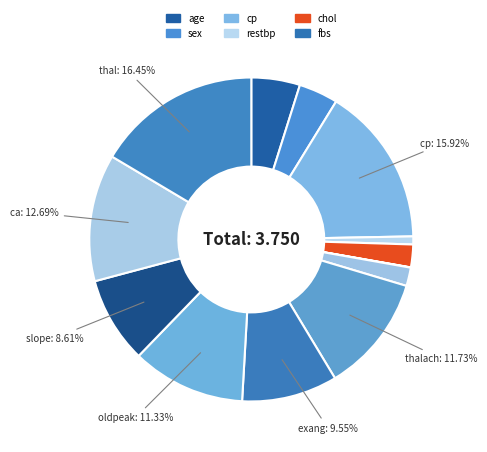

To the nearest percent, what is the average slice percentage?

7%